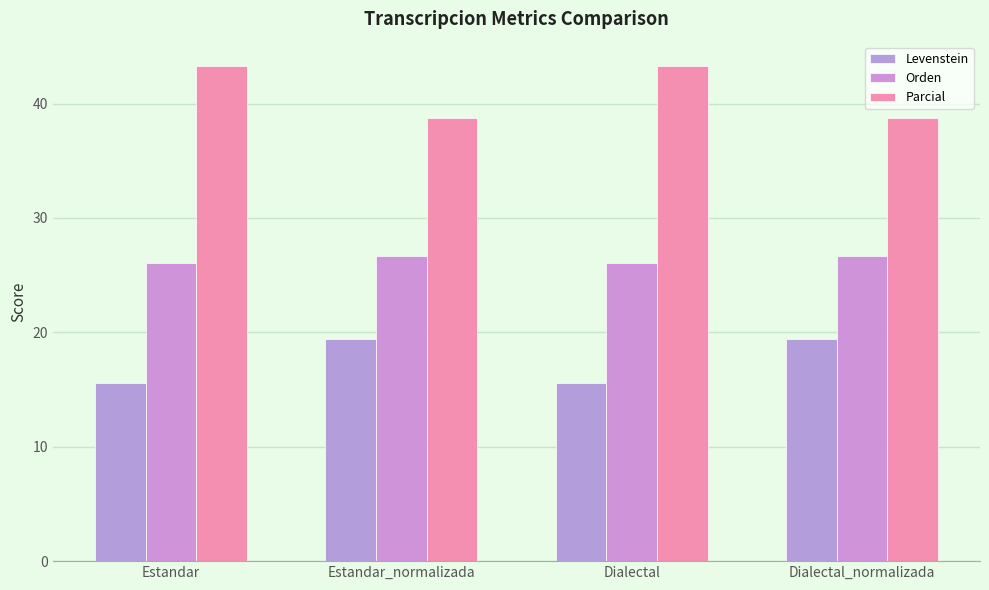

Reading left to right, transcribe all the data shown in this chart.

Levenstein: Estandar=15.6	Estandar_normalizada=19.4	Dialectal=15.6	Dialectal_normalizada=19.4
Orden: Estandar=26.1	Estandar_normalizada=26.7	Dialectal=26.1	Dialectal_normalizada=26.7
Parcial: Estandar=43.2	Estandar_normalizada=38.7	Dialectal=43.2	Dialectal_normalizada=38.7